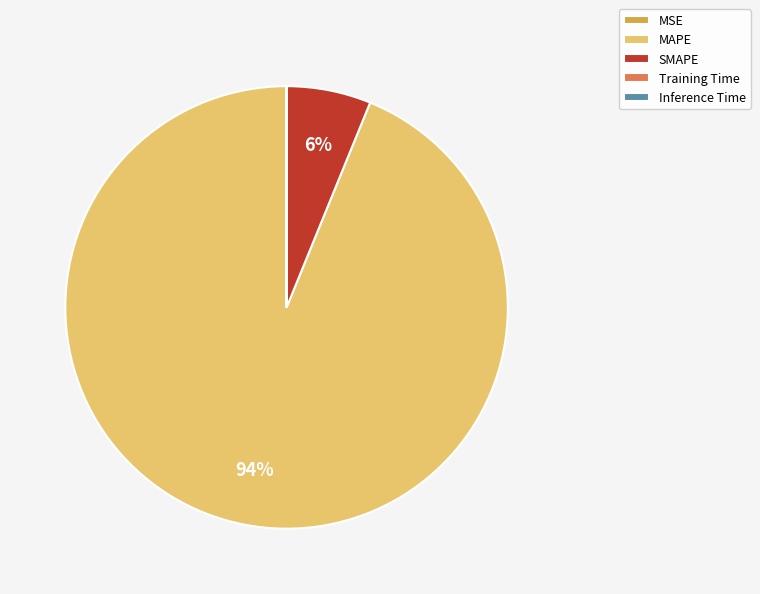

Is it true that SMAPE is 6% of the pie?

True